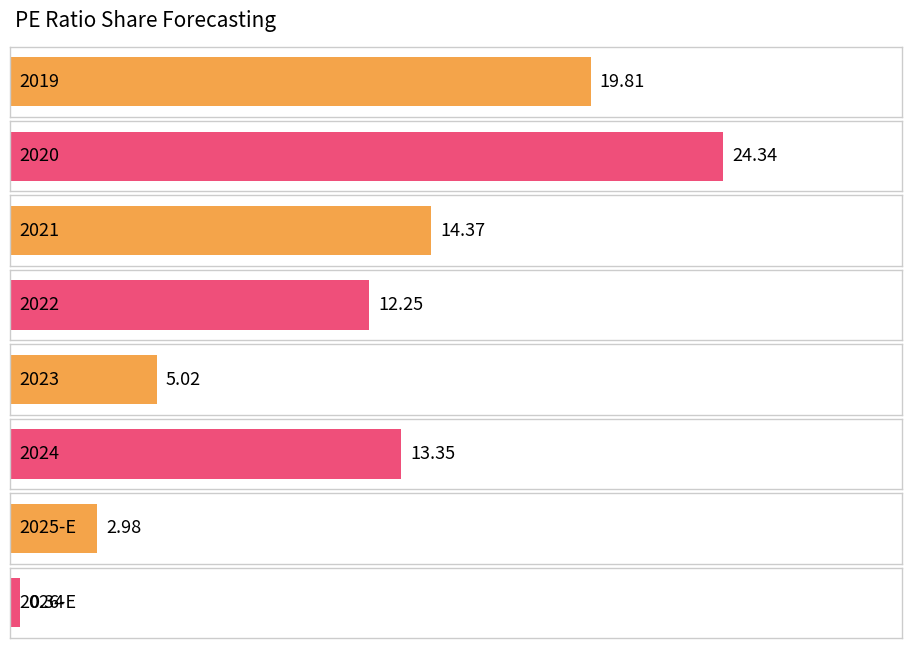

The chart shows a value of 10.7 at 2019. True or false?

False